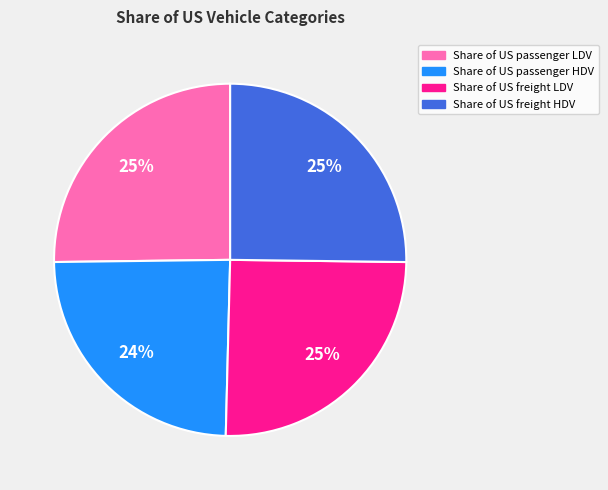

Is there any slice that represents more than half of the pie?

No